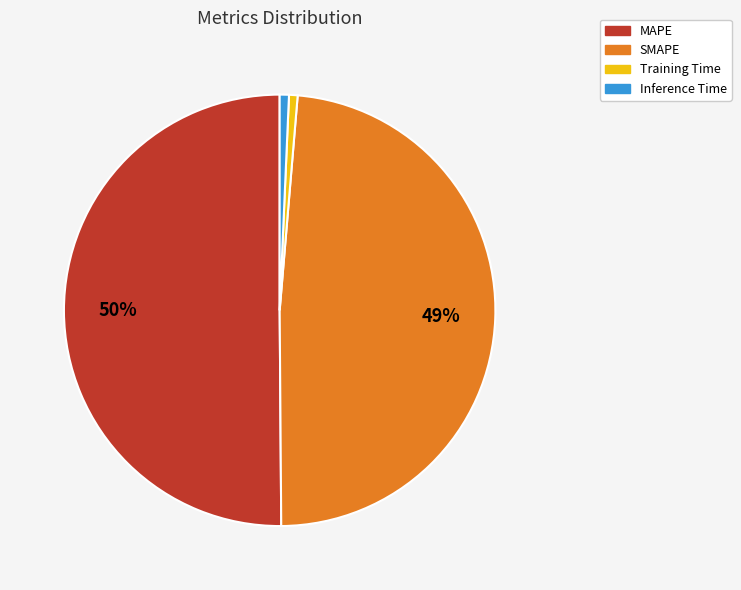

Which slice is the largest?

MAPE